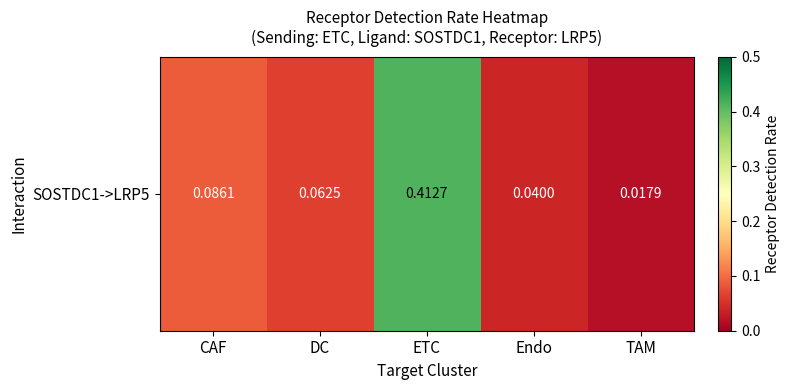

Is it true that the value at TAM is 0.0?

True